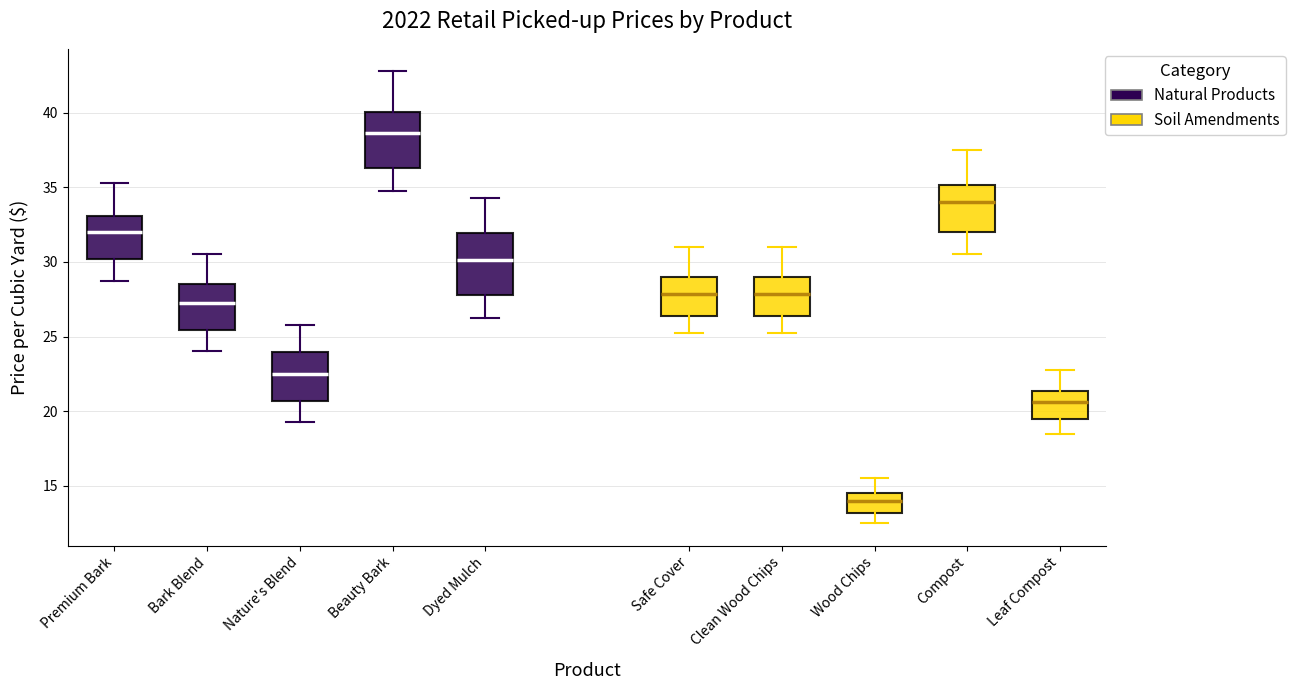

Which box's median line is the lowest?

Wood Chips